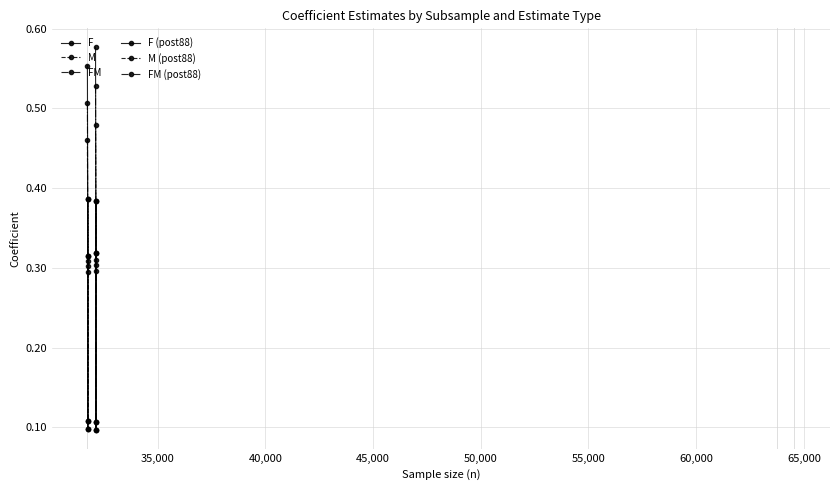

What is the maximum value for M (post88)?

0.5